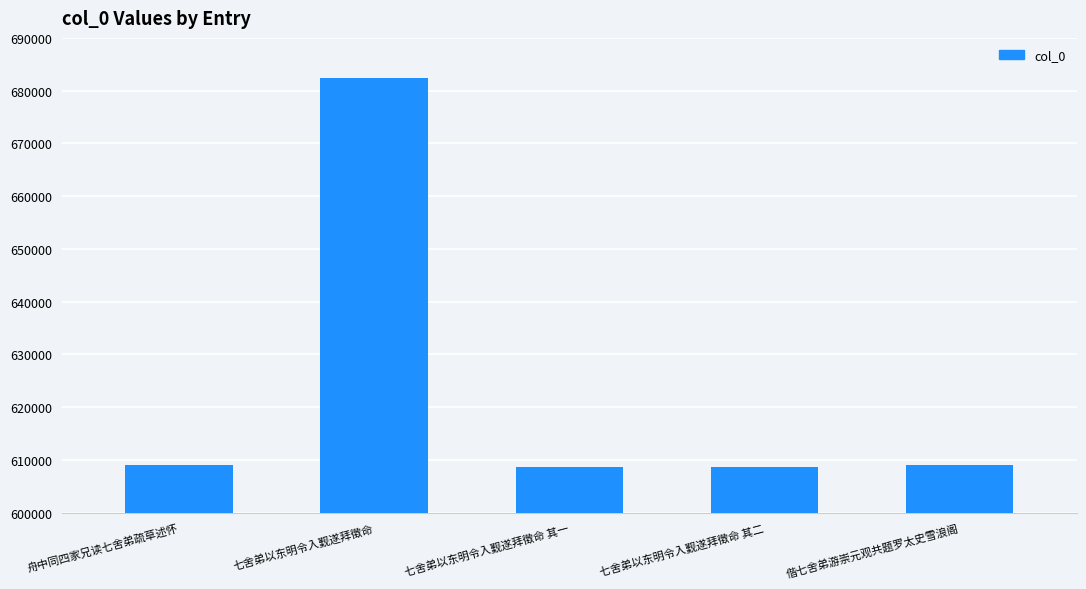

At which category does the chart reach its peak across all series?

七舍弟以东明令入觐遂拜徵命